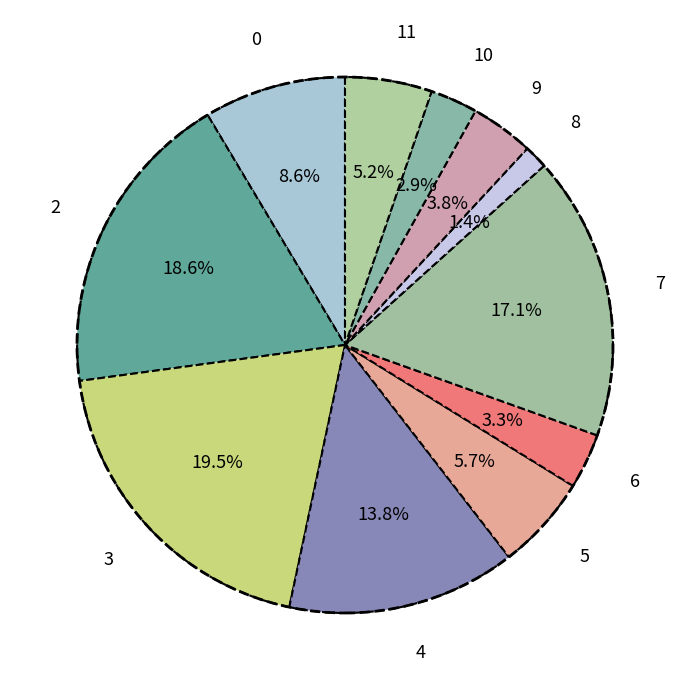

Do 9 and 8 together represent more than half of the pie?

No